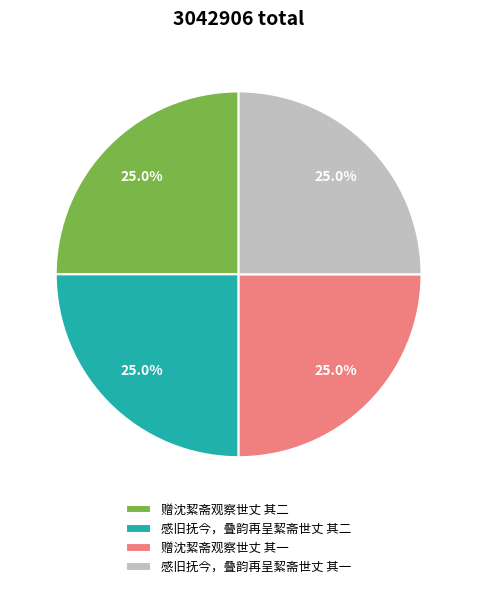

Does 赠沈絜斋观察世丈 其一 account for over 50% of the chart?

No